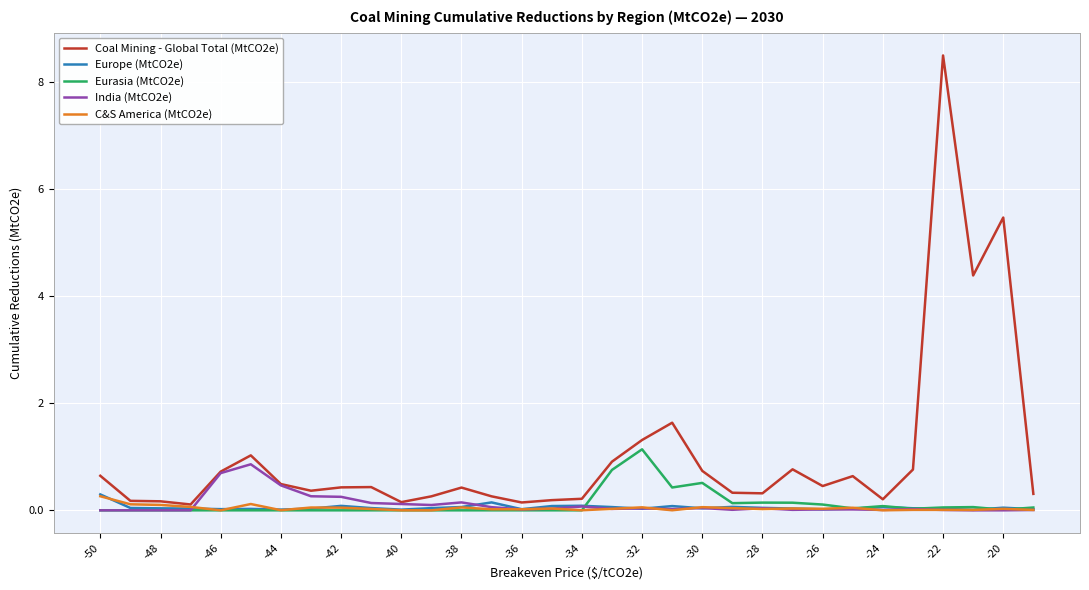

True or false: India (MtCO2e) and C&S America (MtCO2e) cross at least once.

True